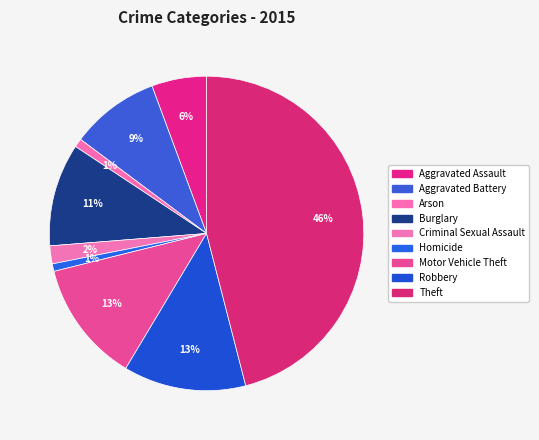

What portion of the pie excludes Aggravated Battery?

90.8%